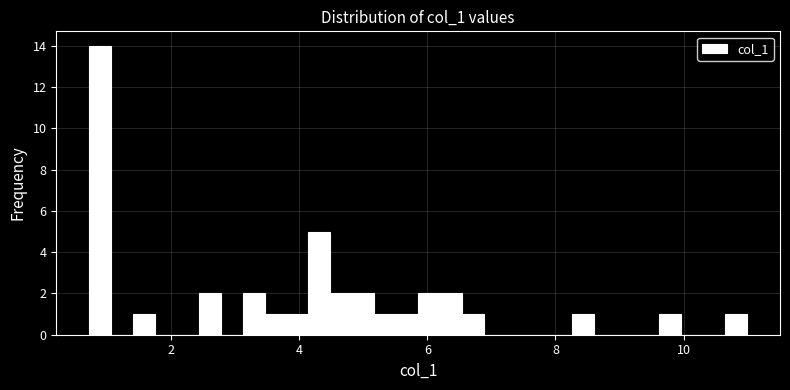

Around what value on the x-axis is the tallest bar? Give the approximate position of its centre, as read against the axis.

0.8